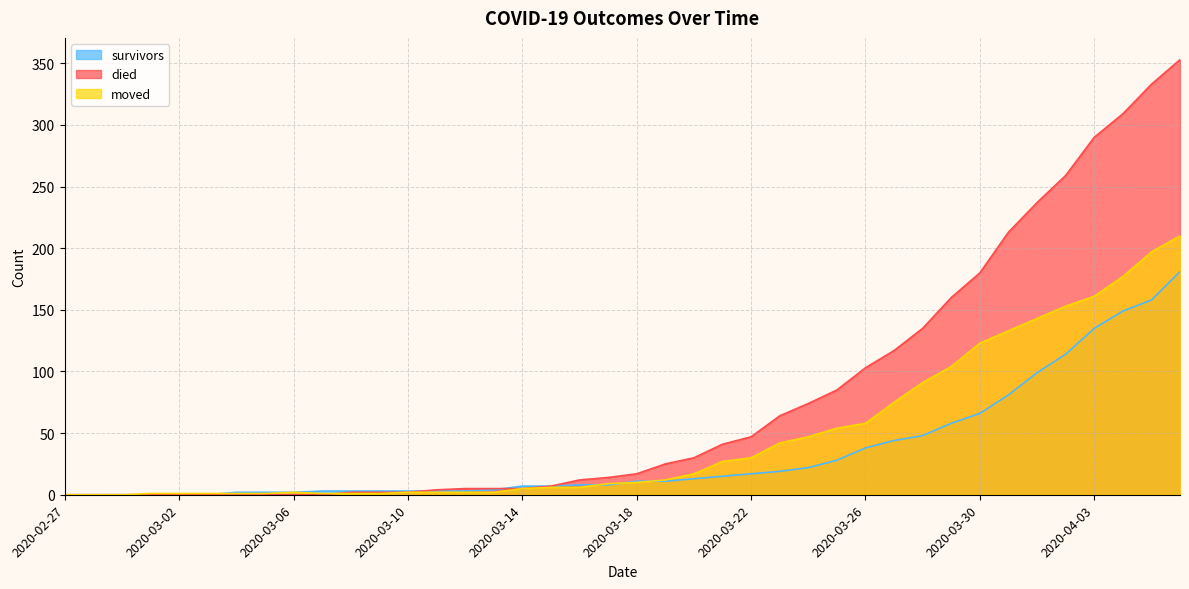

Rank the series by their maximum value, from lowest to highest.

survivors, moved, died